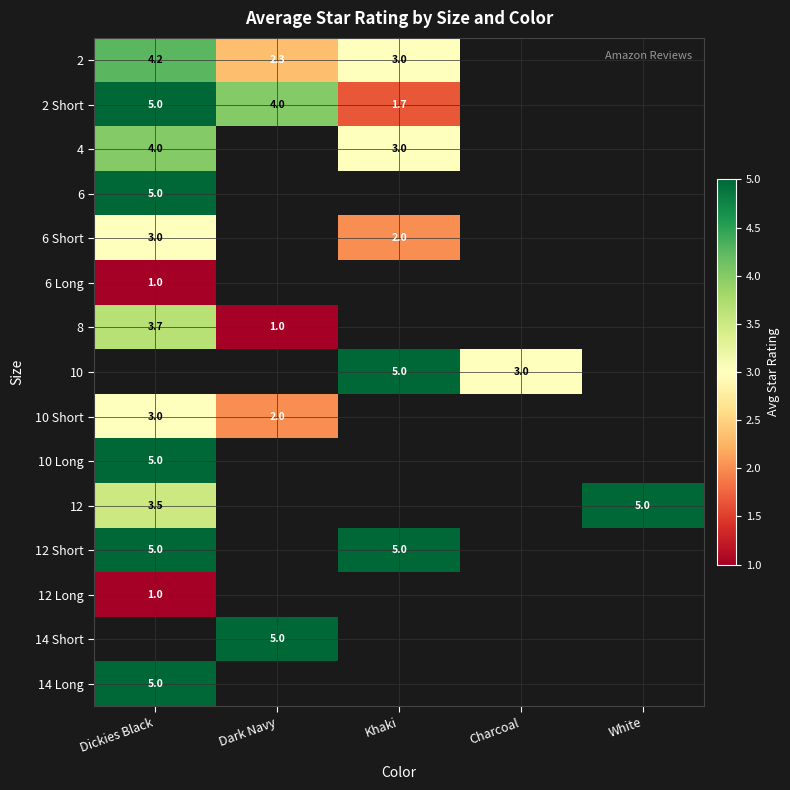

Which category has the highest value in the 6 Long series?

Dickies Black